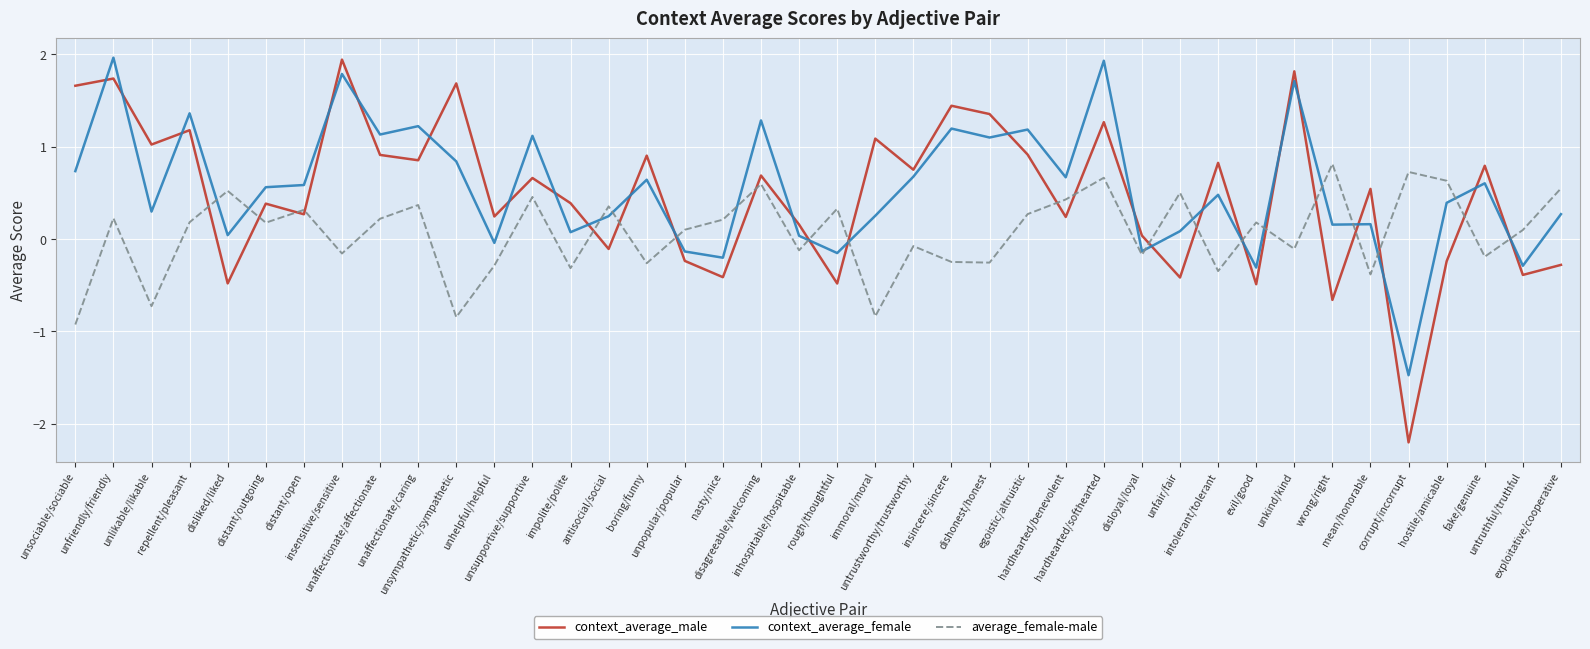

At which label does average_female-male first exceed 0?

unfriendly/friendly